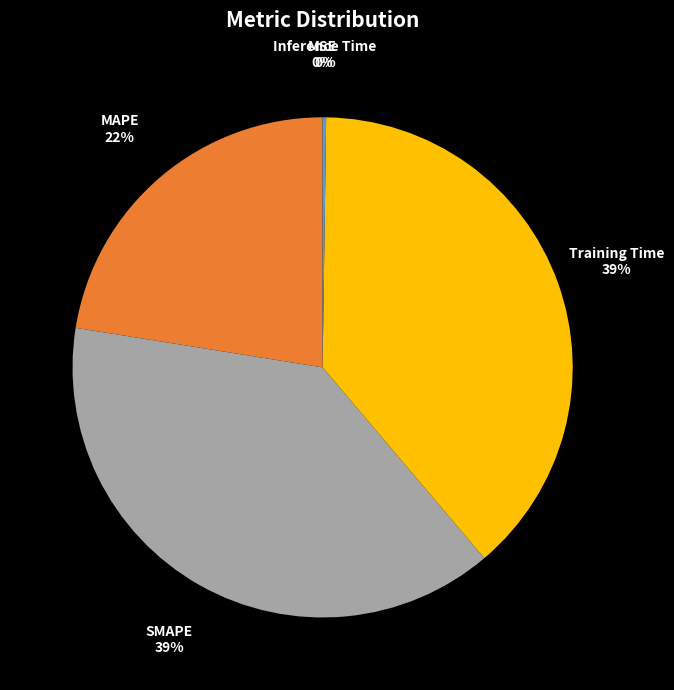

To the nearest percent, what is the difference between the largest and smallest slice percentages?

39%